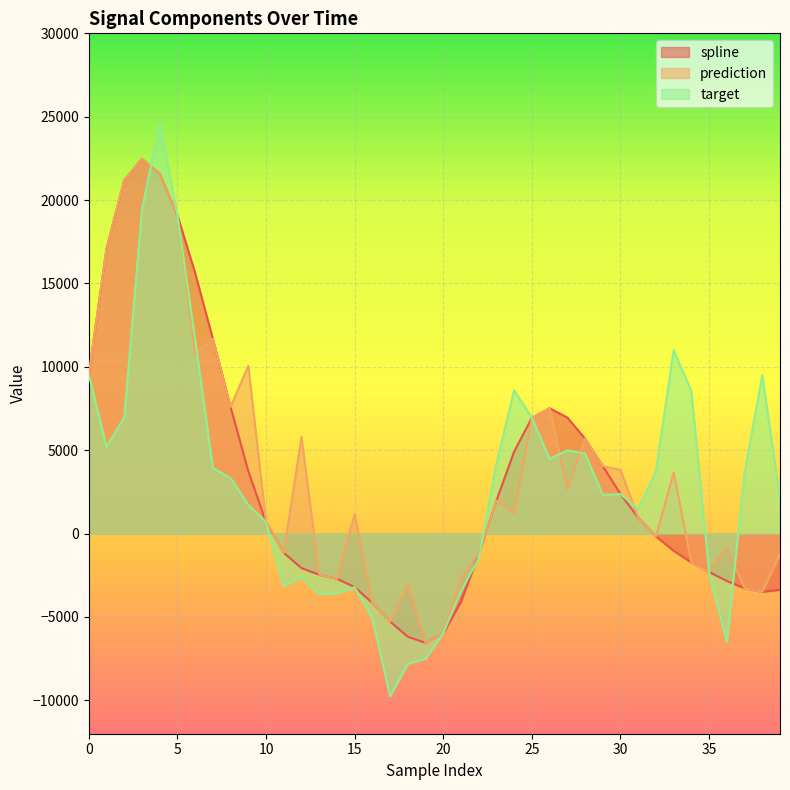

The value of prediction at 31 is 444.9. True or false?

False